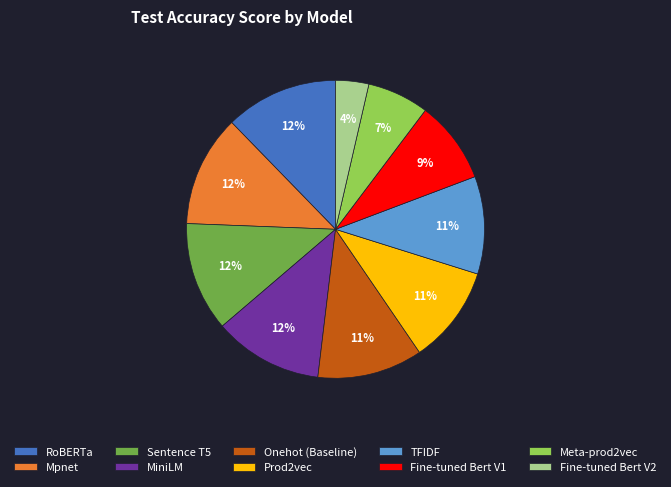

How many slices are in this pie chart?

10